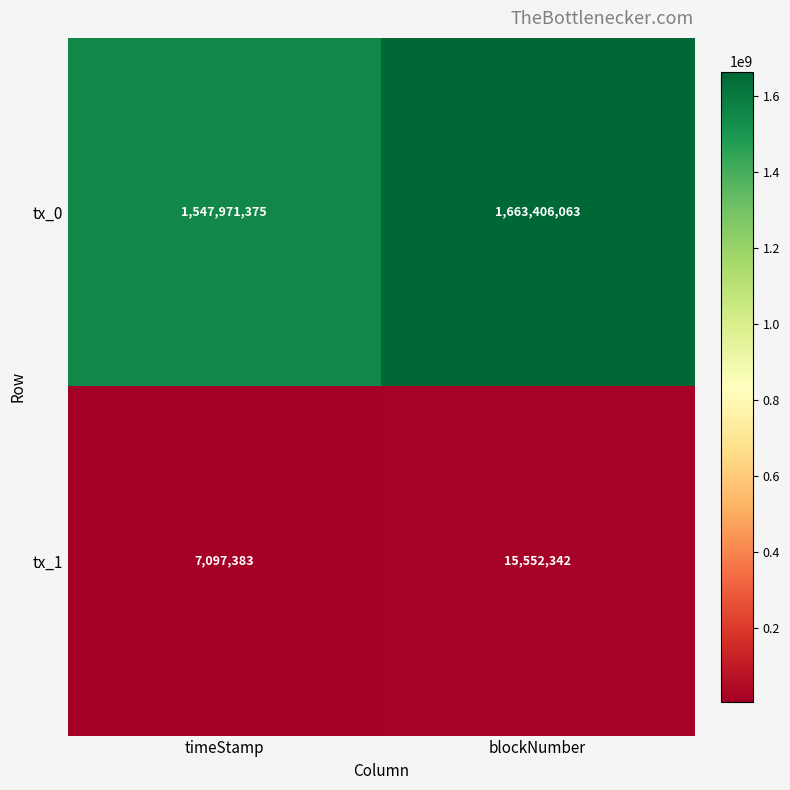

What is the maximum value for tx_0?

1663406063